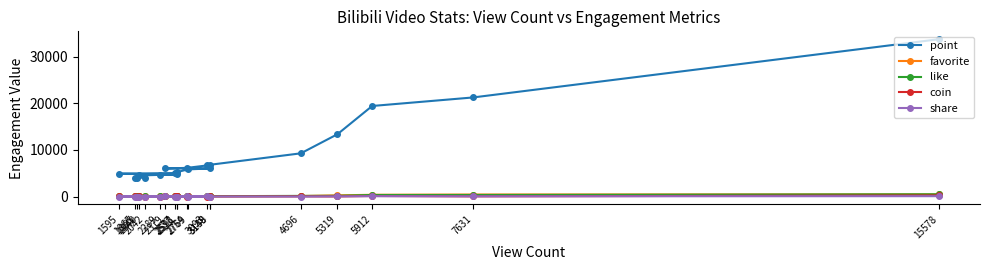

At which label does like first exceed 89?

1595